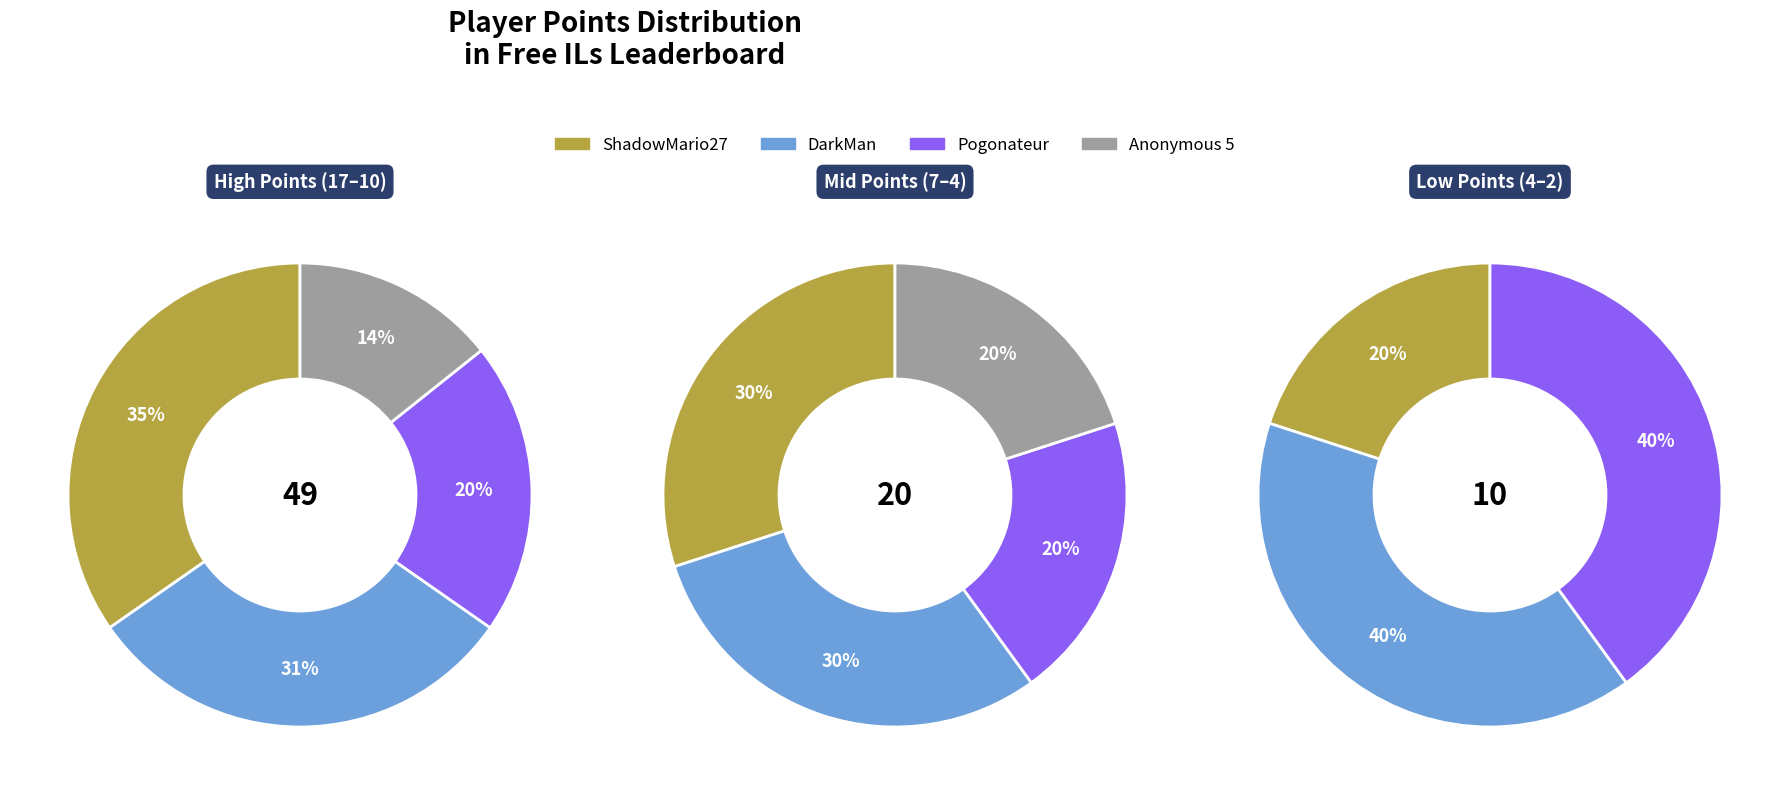

Count the number of slices in the pie.

11